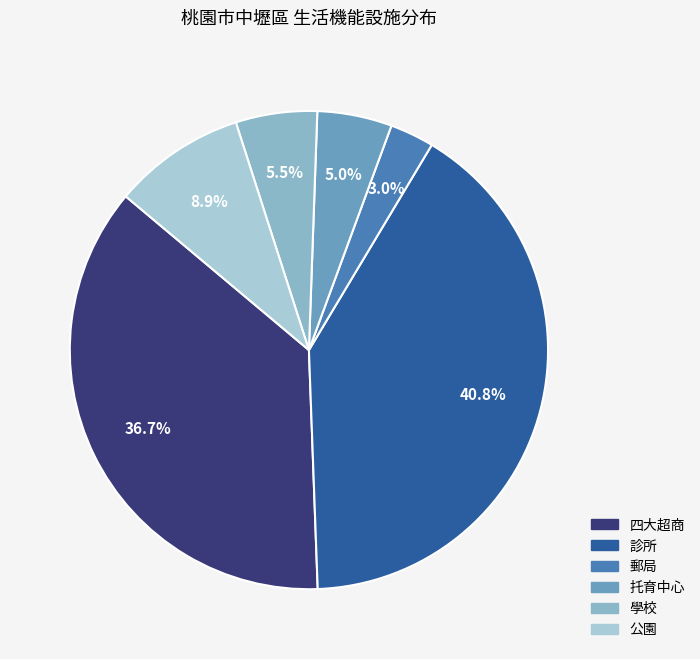

To the nearest percent, what is the difference between the largest and smallest slice percentages?

38%